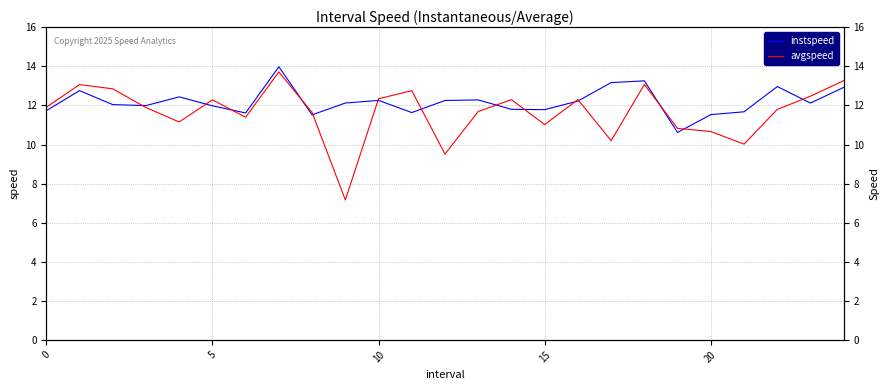

Which series changed the most between 20 and 24?

avgspeed